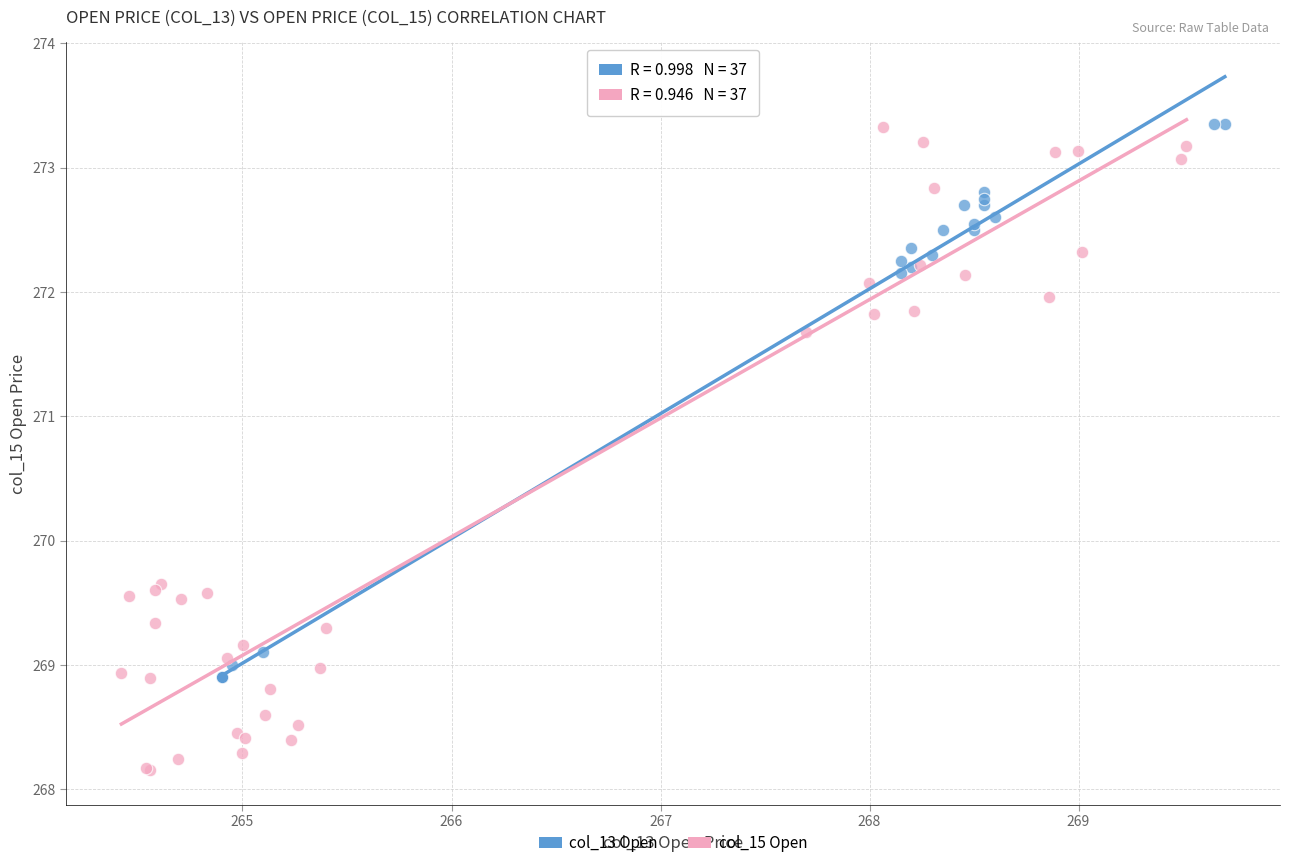

Which series reaches the minimum Y coordinate?

col_15 Open